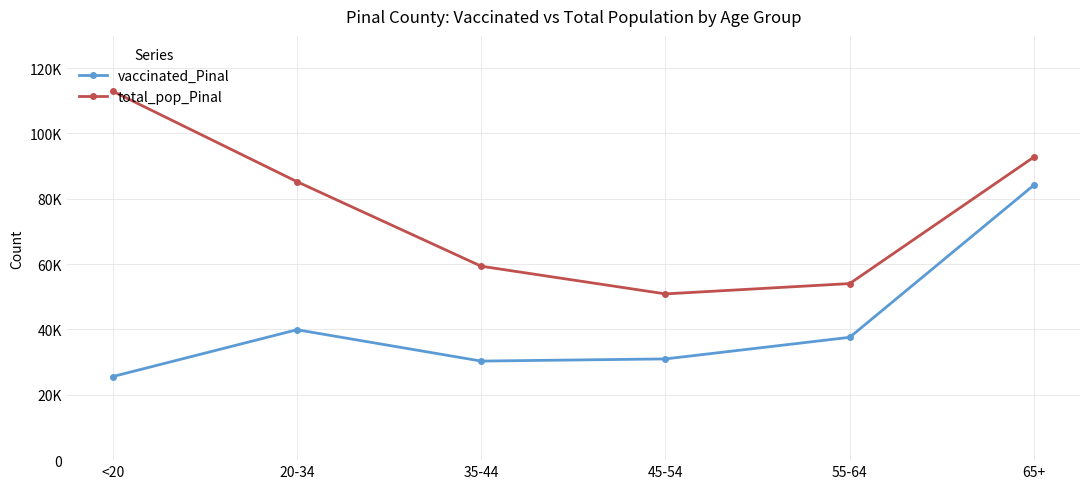

What are all the series names shown in the legend?

vaccinated_Pinal, total_pop_Pinal